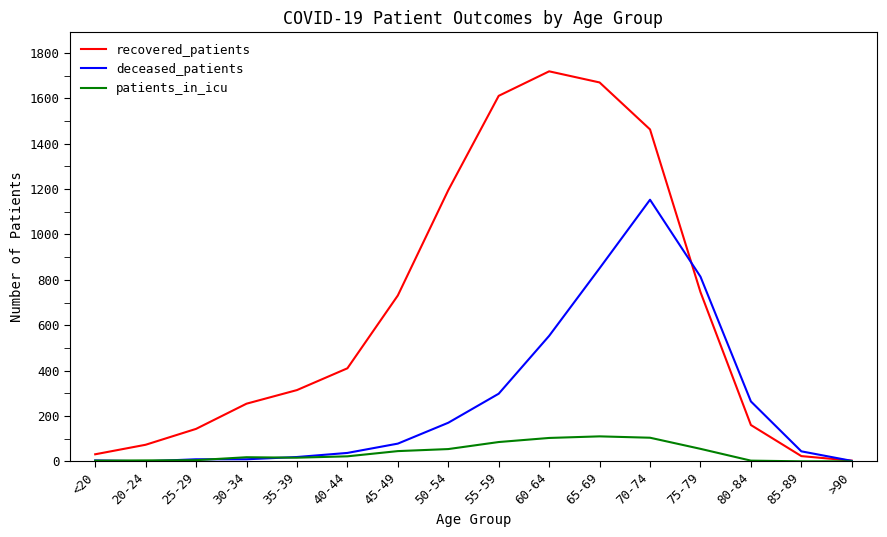

Which series has the widest spread of values?

recovered_patients